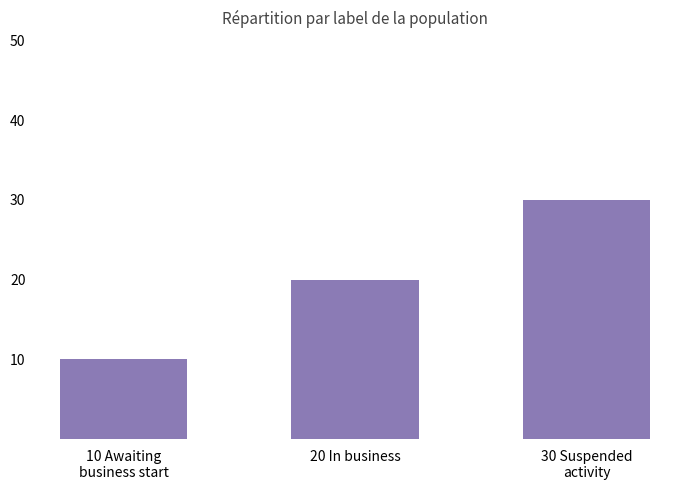

What is the label of the 2nd bar from the left?

20 In business